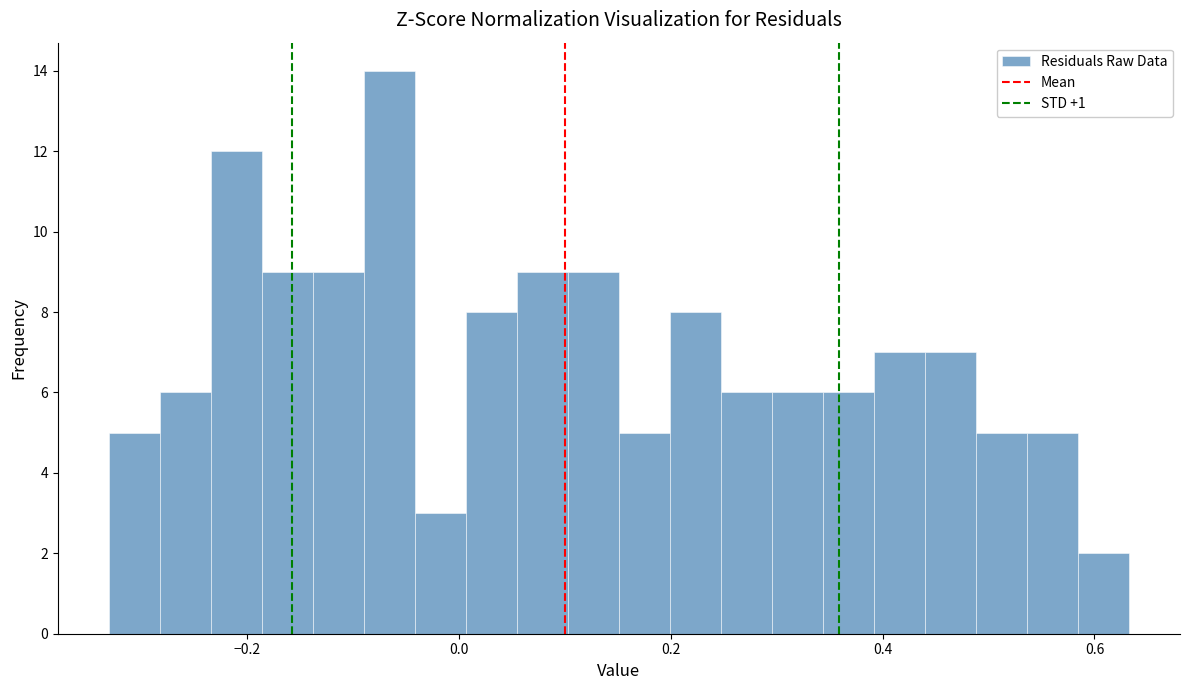

Around what value on the x-axis is the tallest bar? Give the approximate position of its centre, as read against the axis.

-0.06